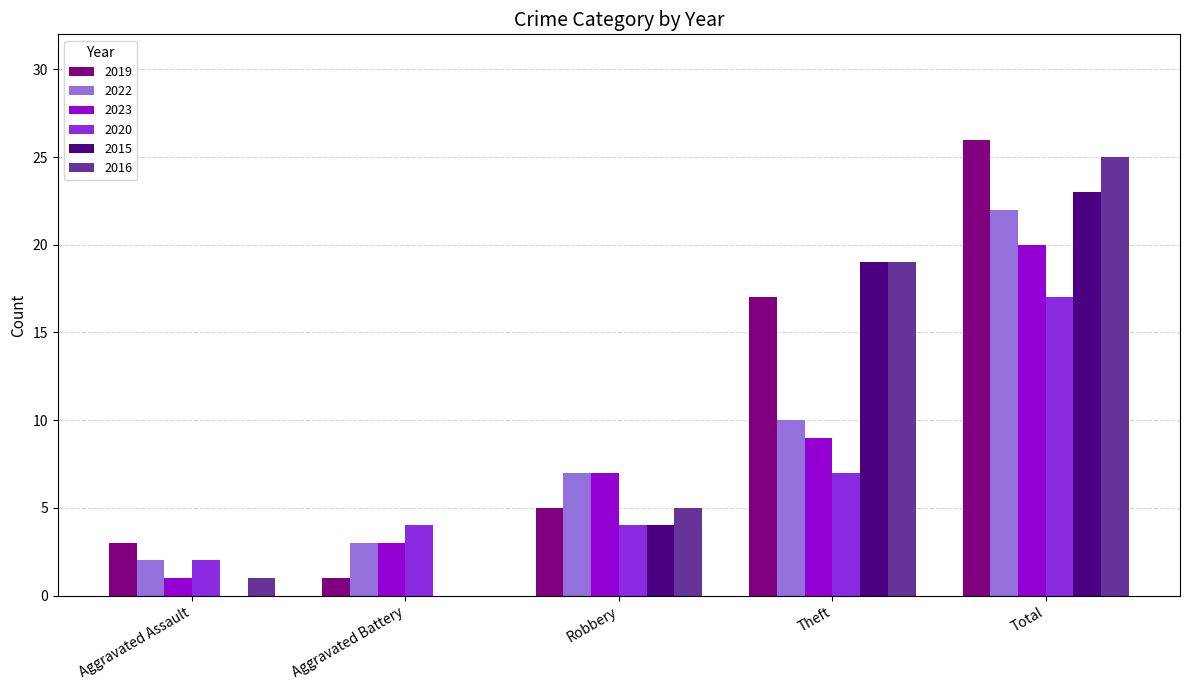

Reading left to right, extract all data points from this chart.

2019: 3	1	5	17	26
2022: 2	3	7	10	22
2023: 1	3	7	9	20
2020: 2	4	4	7	17
2015: 0	0	4	19	23
2016: 1	0	5	19	25